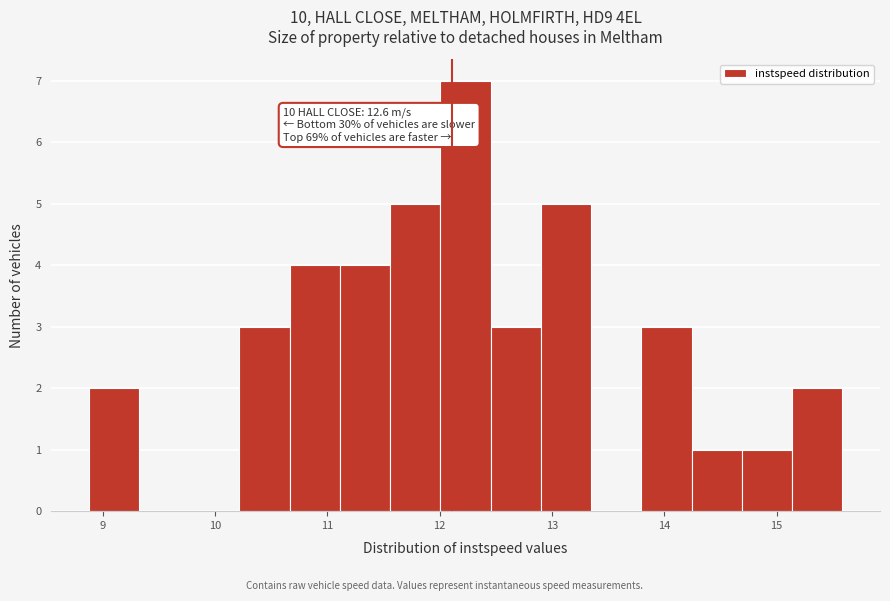

Which range on the x-axis has the tallest bar?

12.0 to 12.5